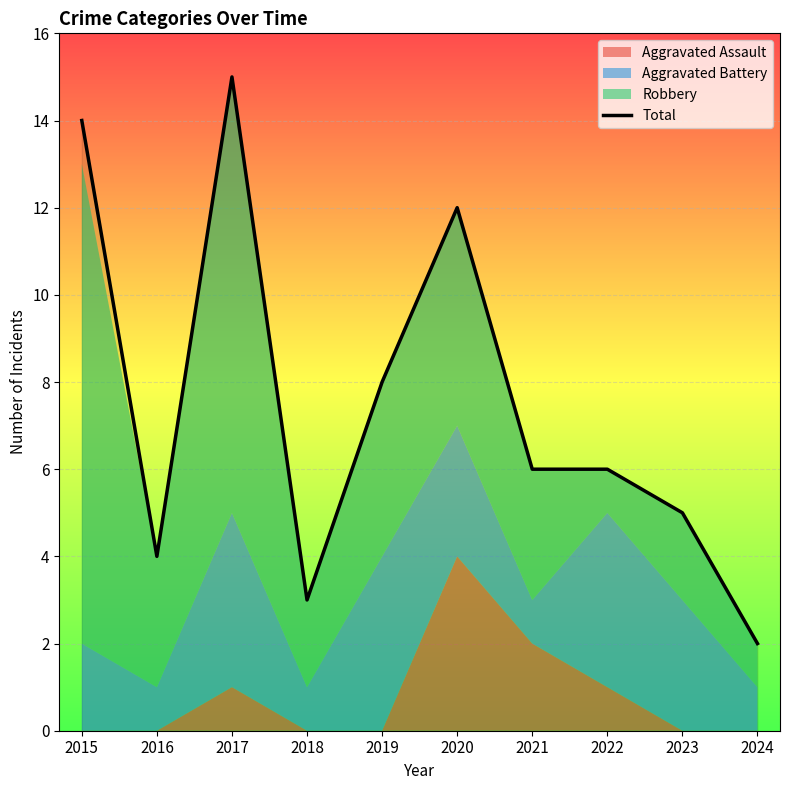

The value at 2022 is 6. True or false?

True